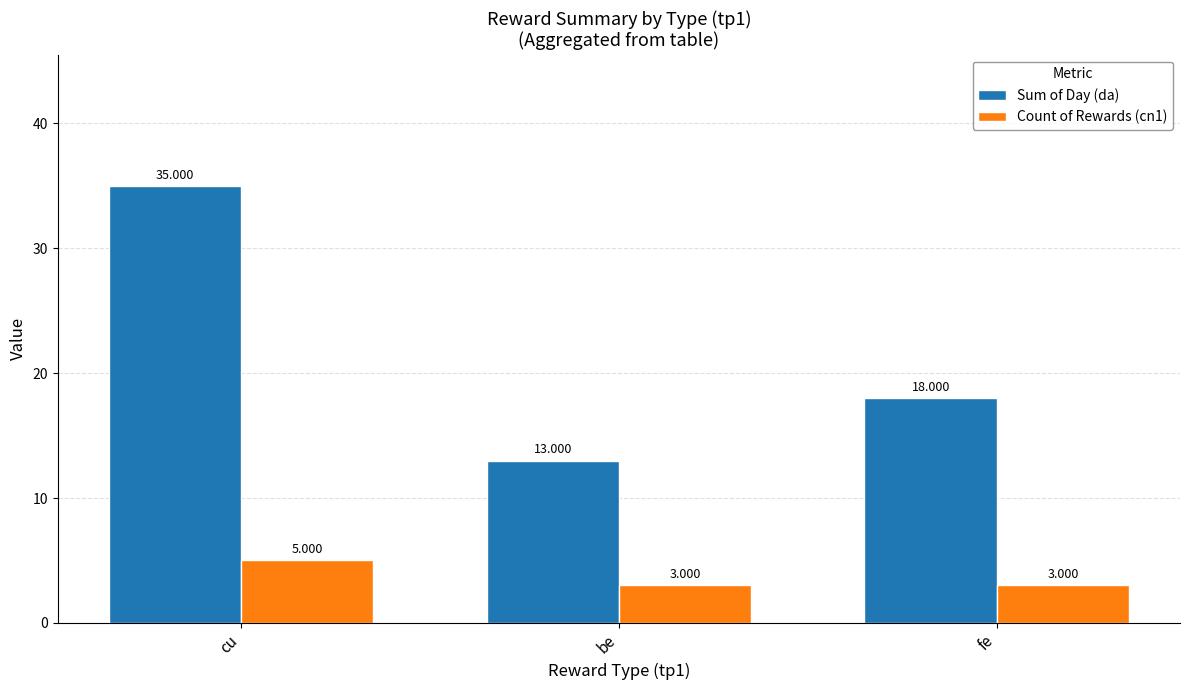

What position from the right is be?

2